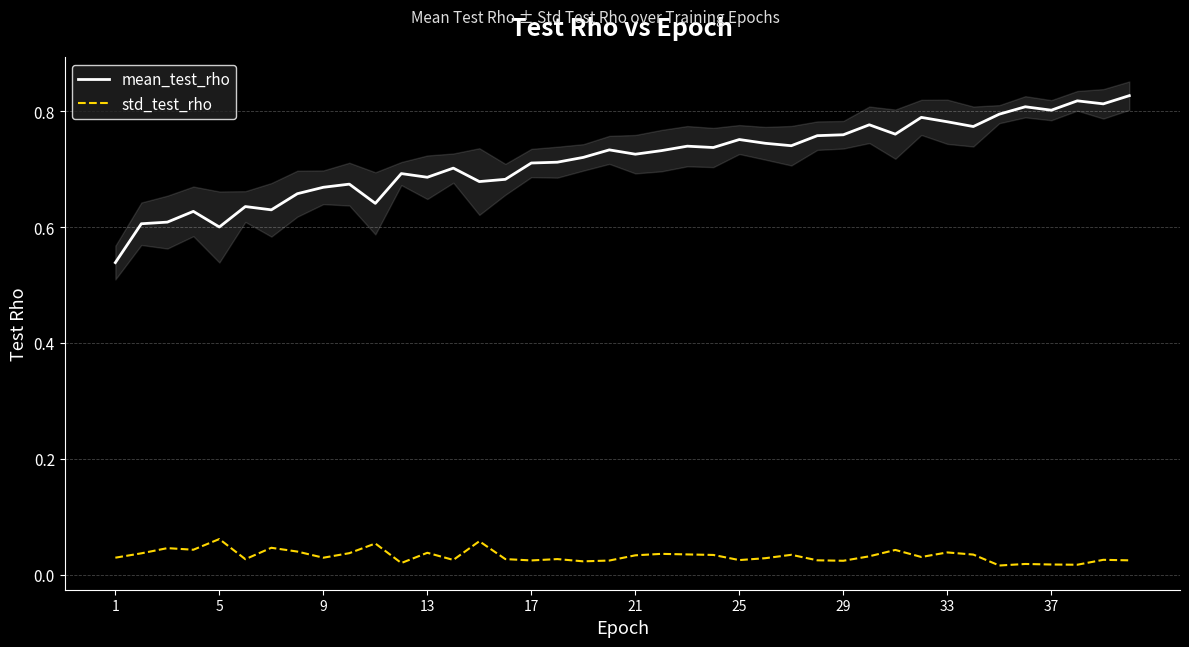

Reading left to right, what are all the values shown in this chart?

mean_test_rho: 0.5	0.6	0.6	0.6	0.6	0.6	0.6	0.7	0.7	0.7	0.6	0.7	0.7	0.7	0.7	0.7	0.7	0.7	0.7	0.7	0.7	0.7	0.7	0.7	0.8	0.7	0.7	0.8	0.8	0.8	0.8	0.8	0.8	0.8	0.8	0.8	0.8	0.8	0.8	0.8
std_test_rho: 0.0	0.0	0.0	0.0	0.1	0.0	0.0	0.0	0.0	0.0	0.1	0.0	0.0	0.0	0.1	0.0	0.0	0.0	0.0	0.0	0.0	0.0	0.0	0.0	0.0	0.0	0.0	0.0	0.0	0.0	0.0	0.0	0.0	0.0	0.0	0.0	0.0	0.0	0.0	0.0